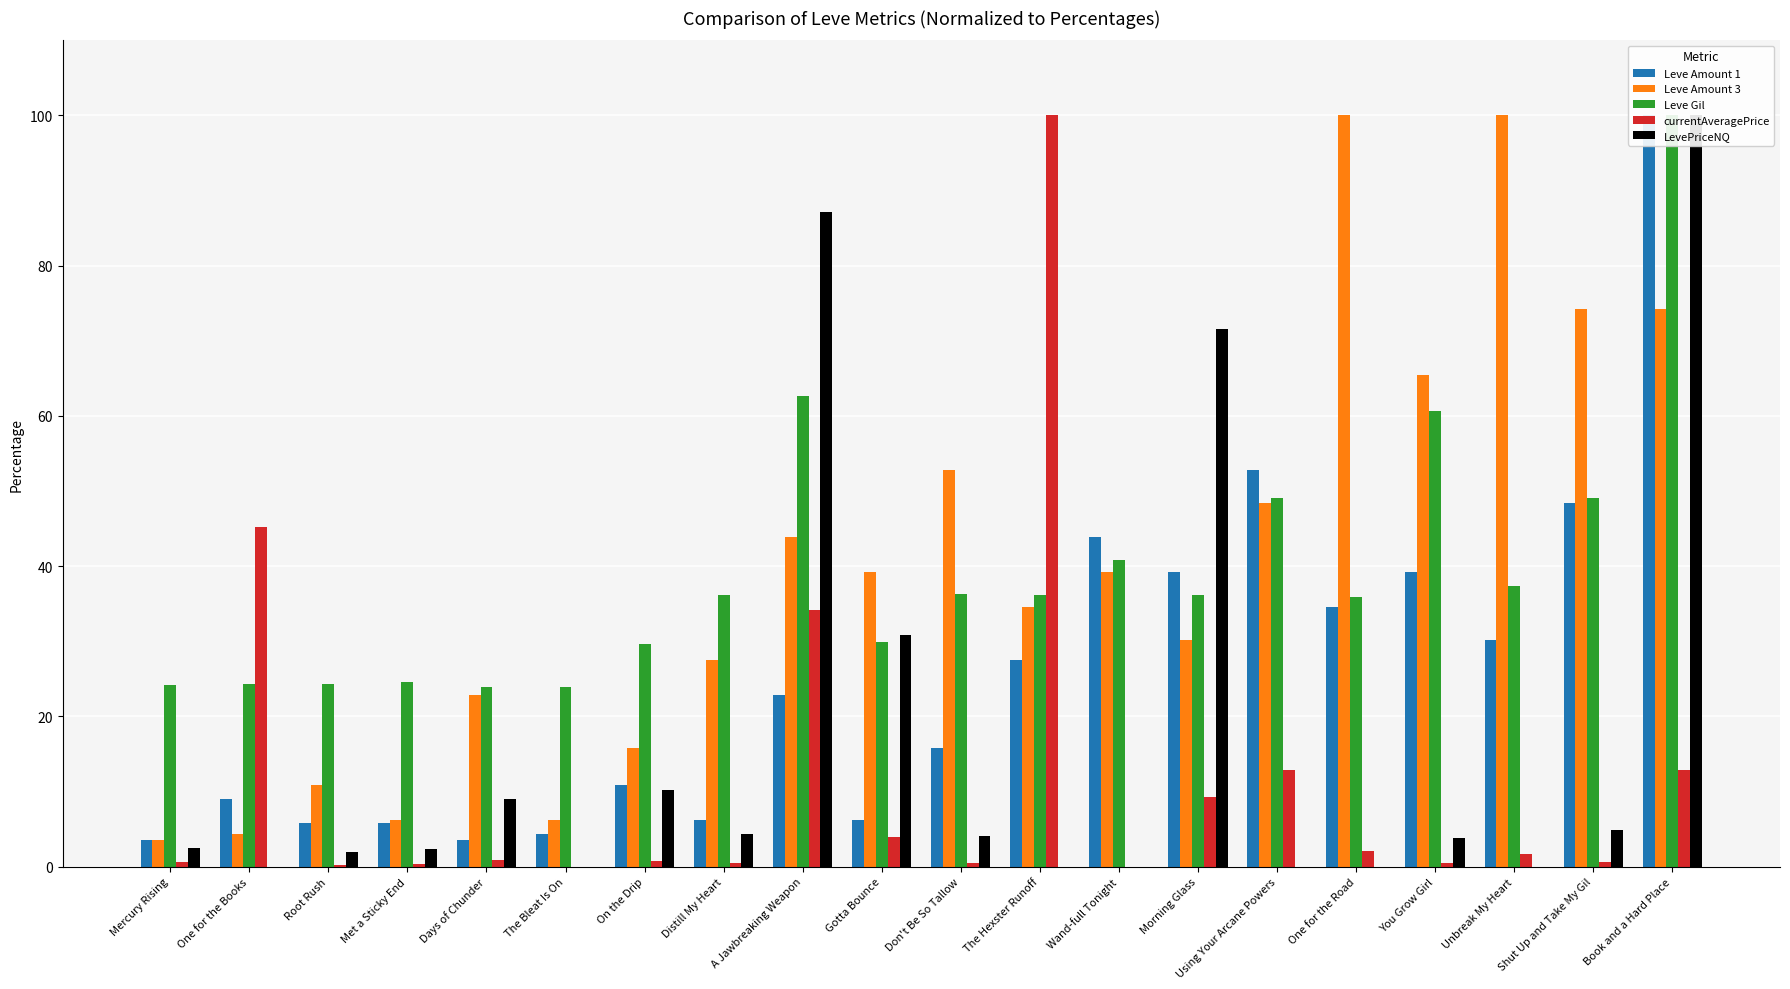

What is the sum of the Leve Amount 3 values at Root Rush and One for the Books?

15.2